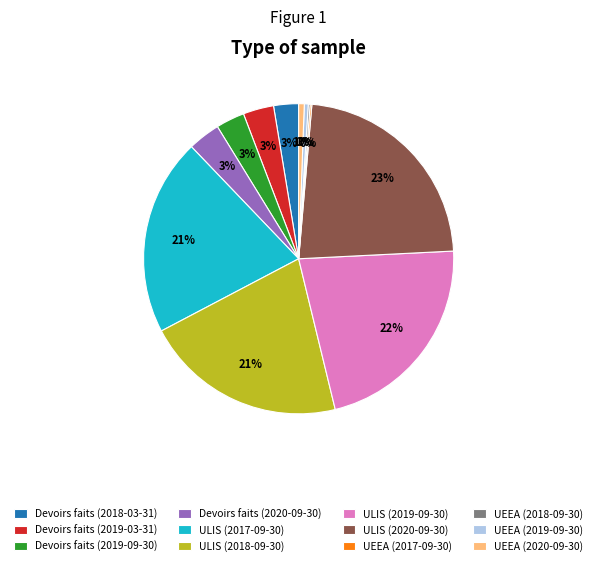

Do Devoirs faits (2018-03-31) and Devoirs faits (2019-09-30) together represent more than half of the pie?

No